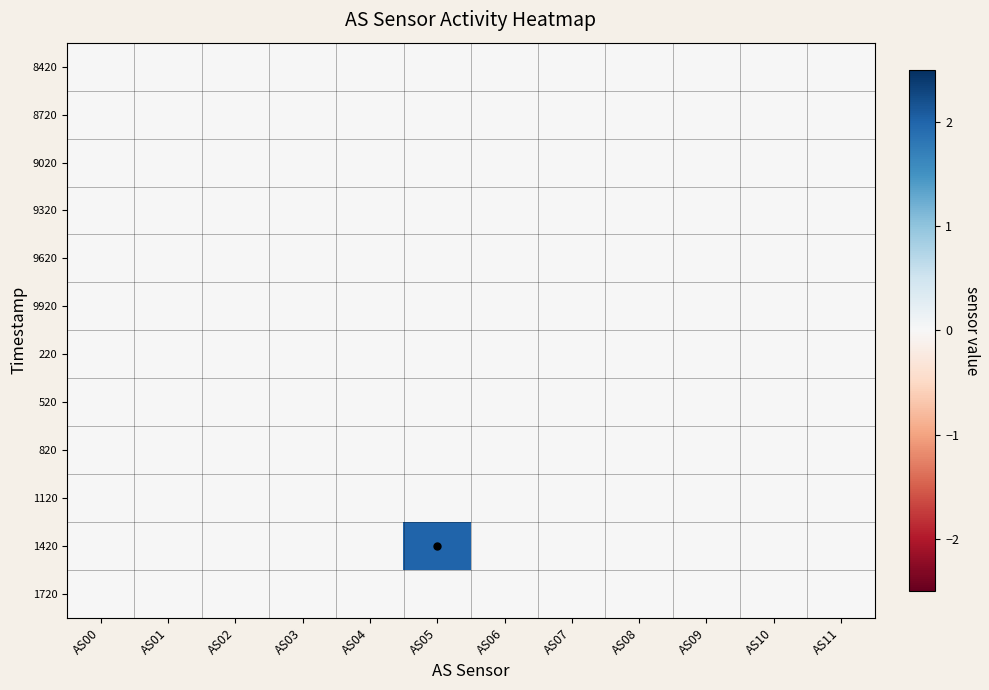

Which series has the largest total across all categories?

1420